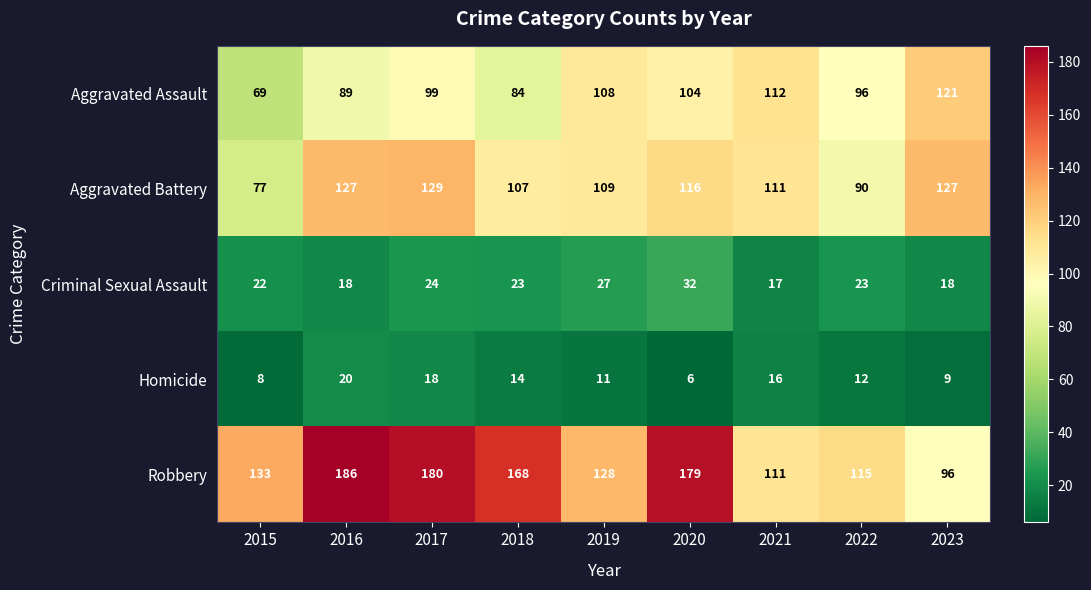

How many data points does each series have?

9